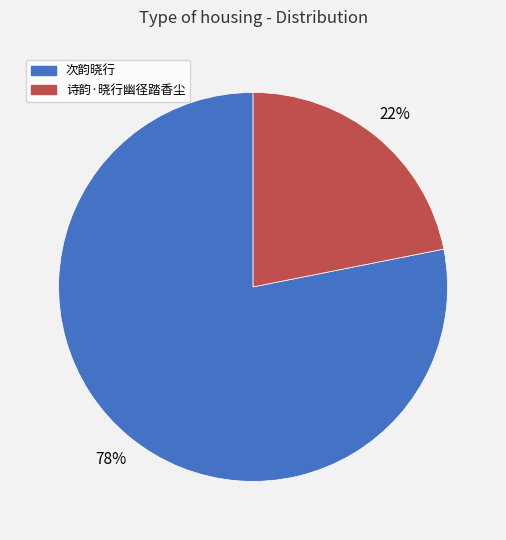

What is the largest slice in the pie chart?

次韵晓行